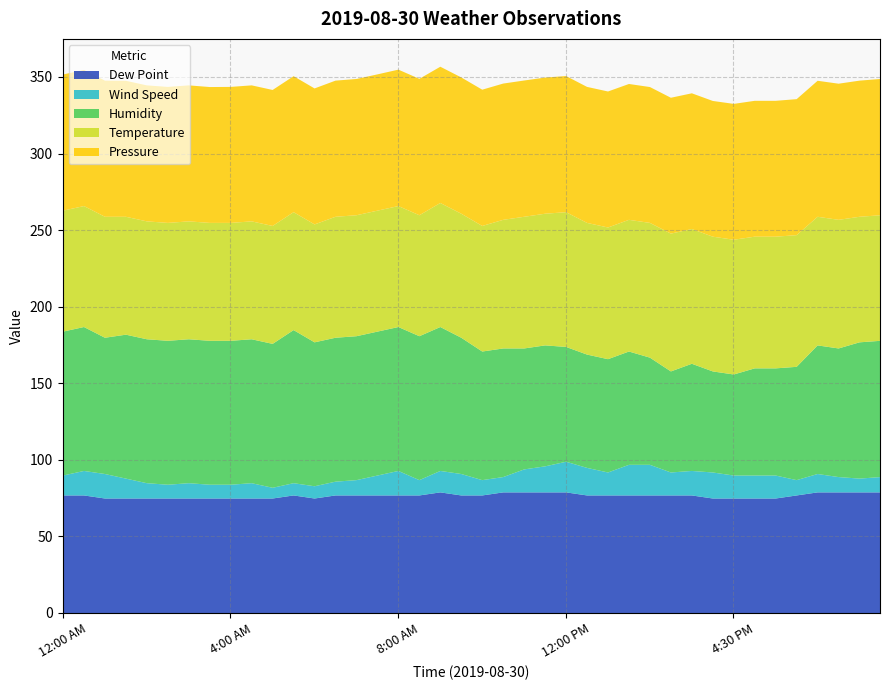

What is the maximum value for Dew Point?

79.0